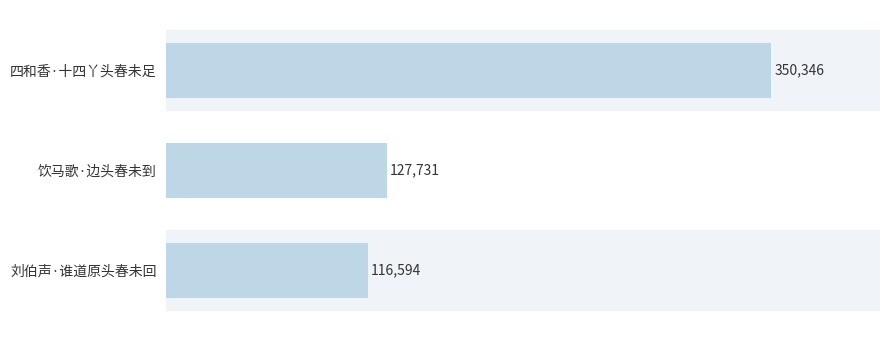

Count the number of categories in the chart.

3